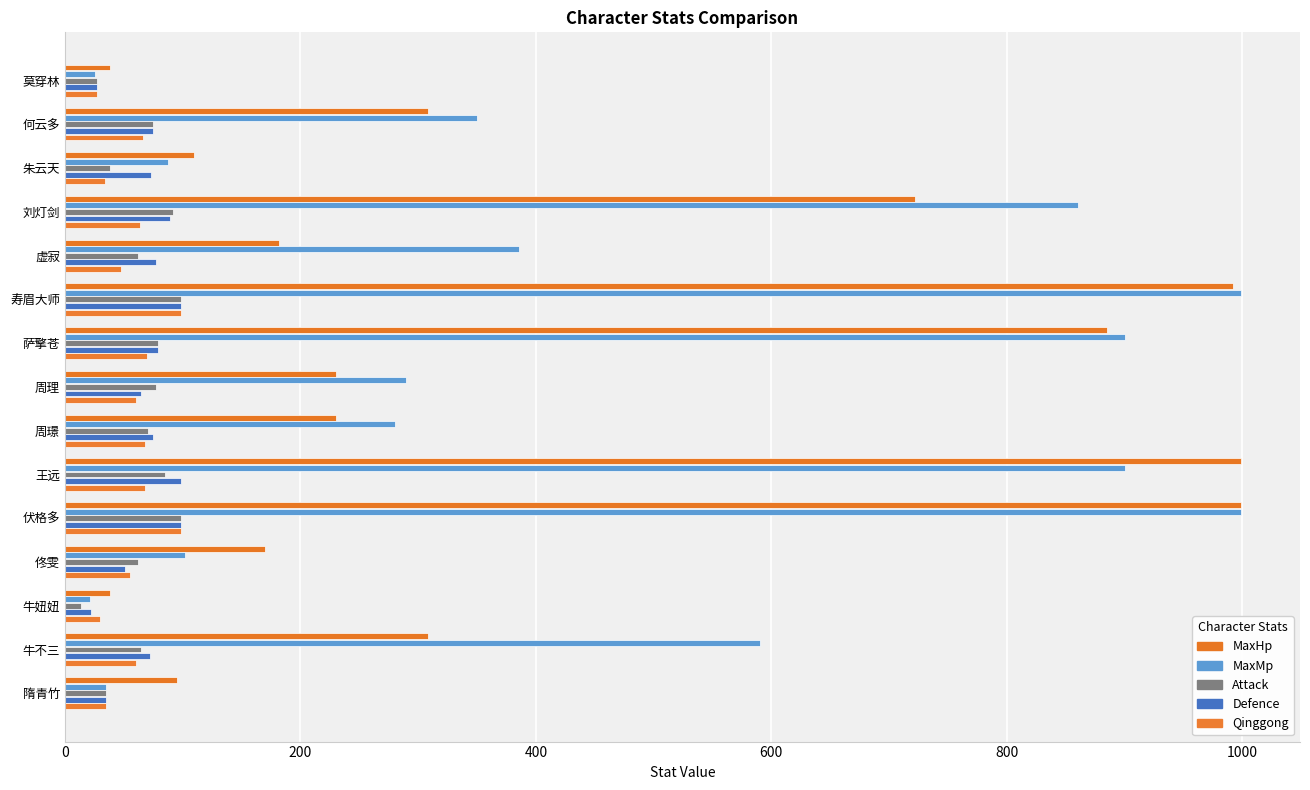

Count the number of data series in this chart.

5